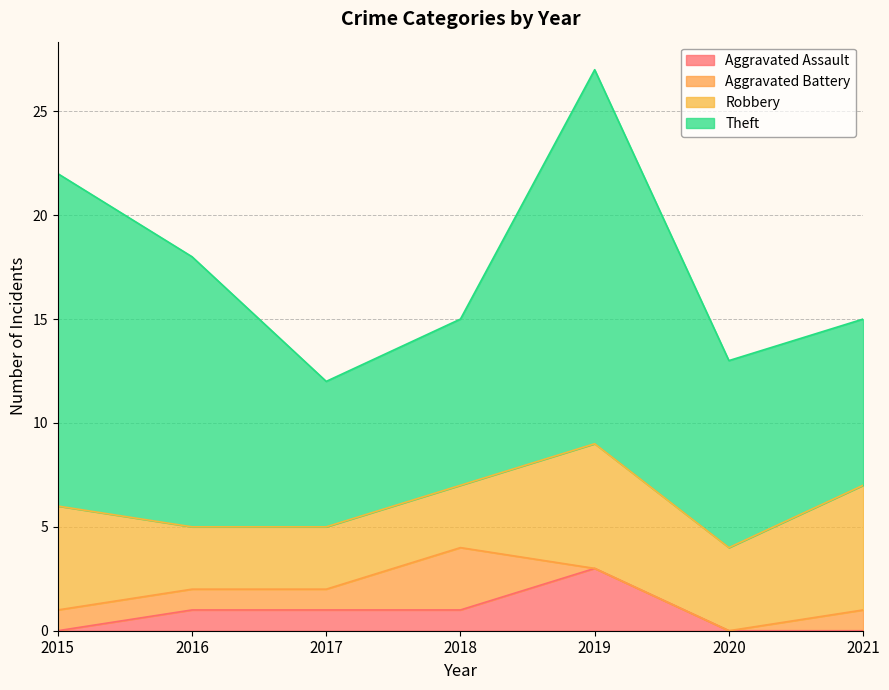

Is the value of Theft at 2018 greater than the value of Aggravated Battery at 2017?

Yes